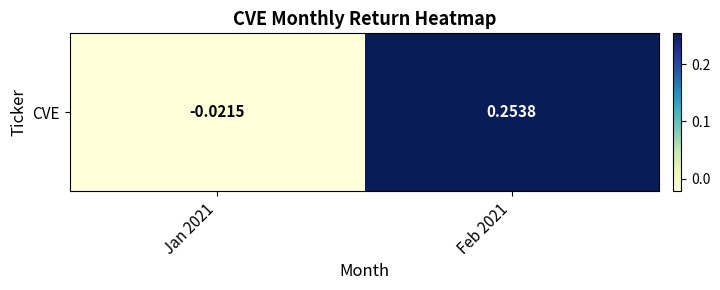

How many values are below zero?

1